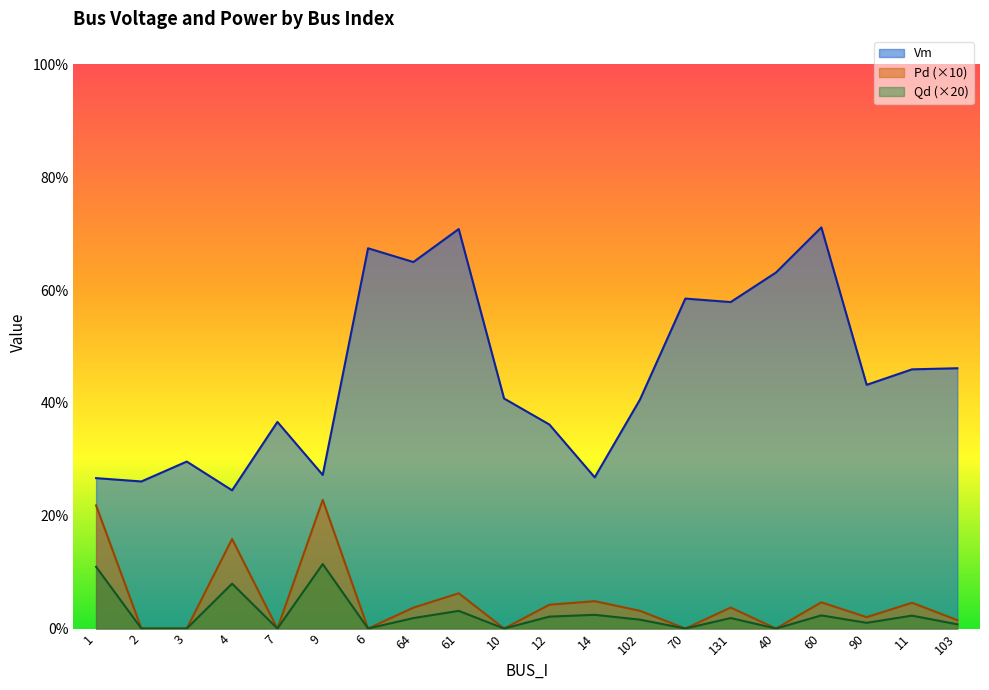

What is the label of the 18th point from the left?

90